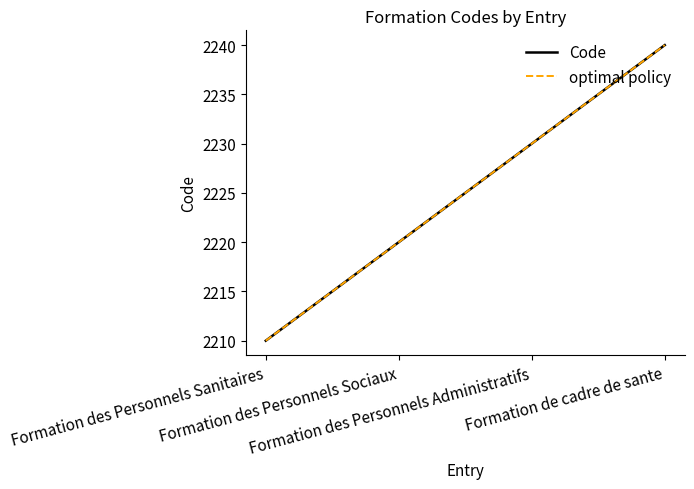

Does the chart have visible grid lines?

No